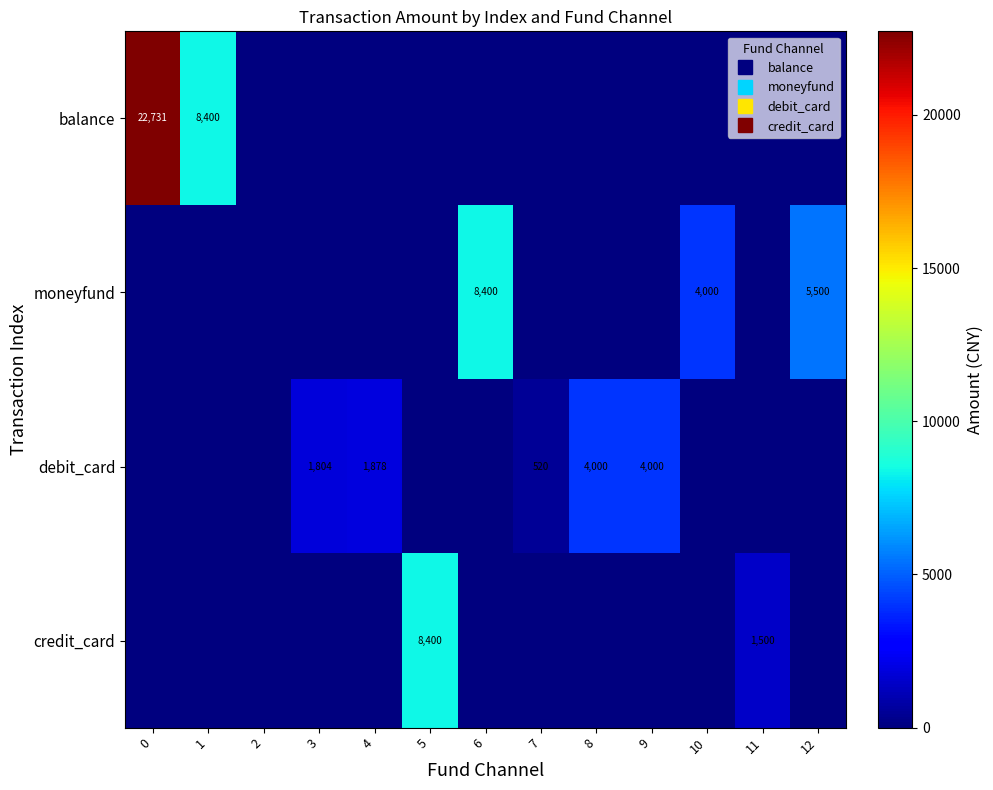

Rank the series at 8 from lowest to highest value.

balance, moneyfund, credit_card, debit_card